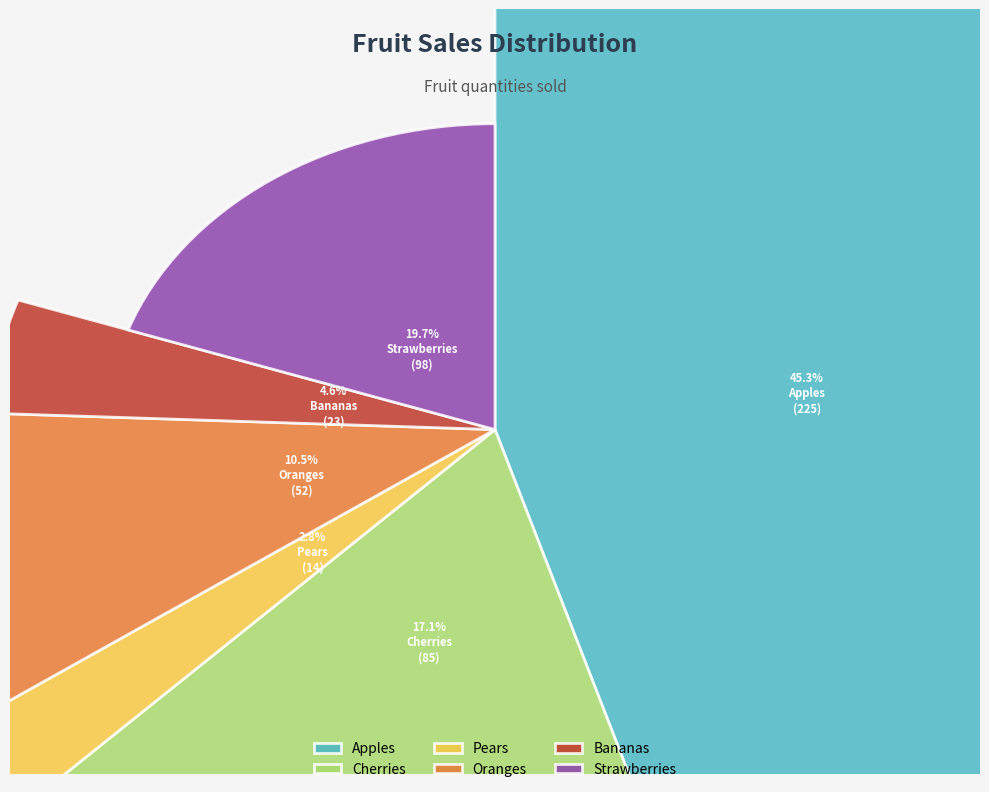

Is there any slice that represents more than half of the pie?

No